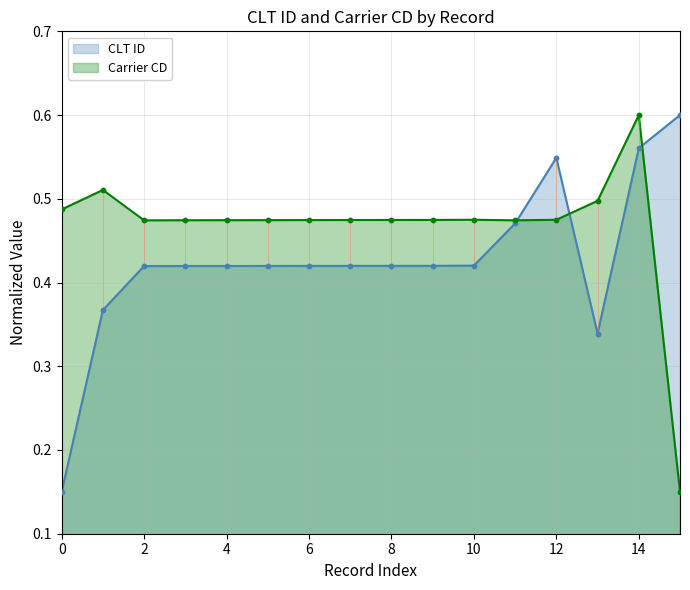

At which category is the sum across all series the highest?

14